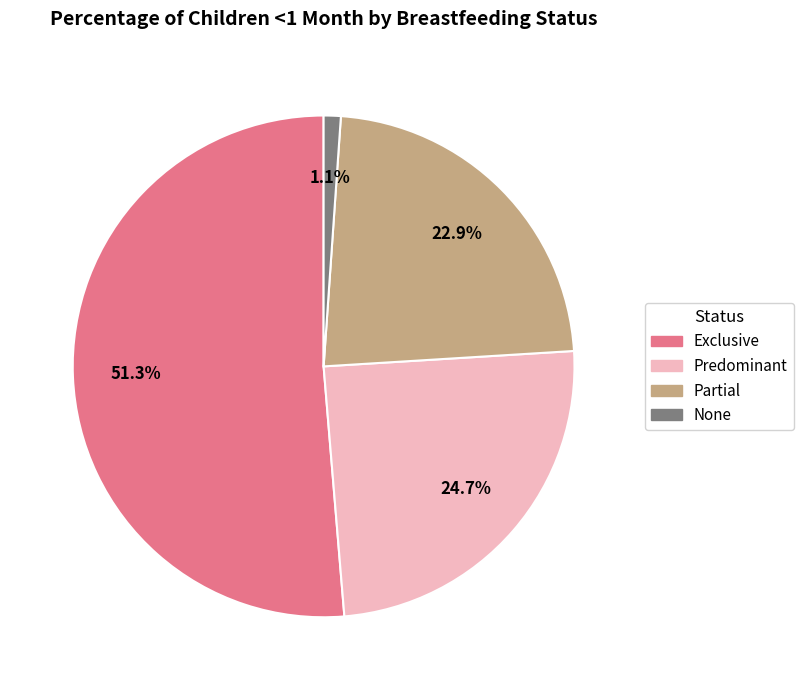

What is the largest slice in the pie chart?

Exclusive